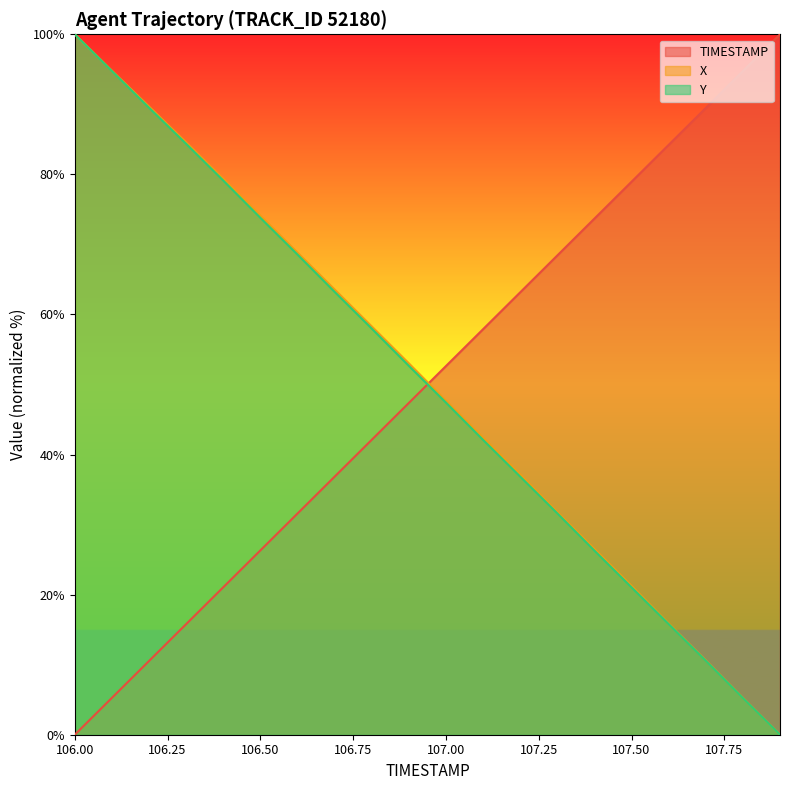

At which label is TIMESTAMP closest to 50?

106.9